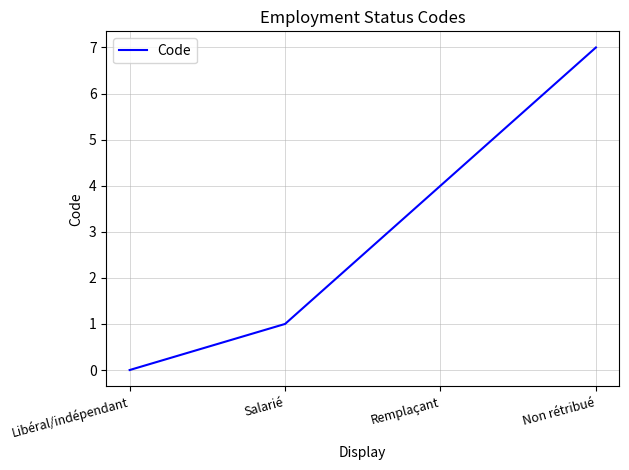

What is the sum of all values?

12